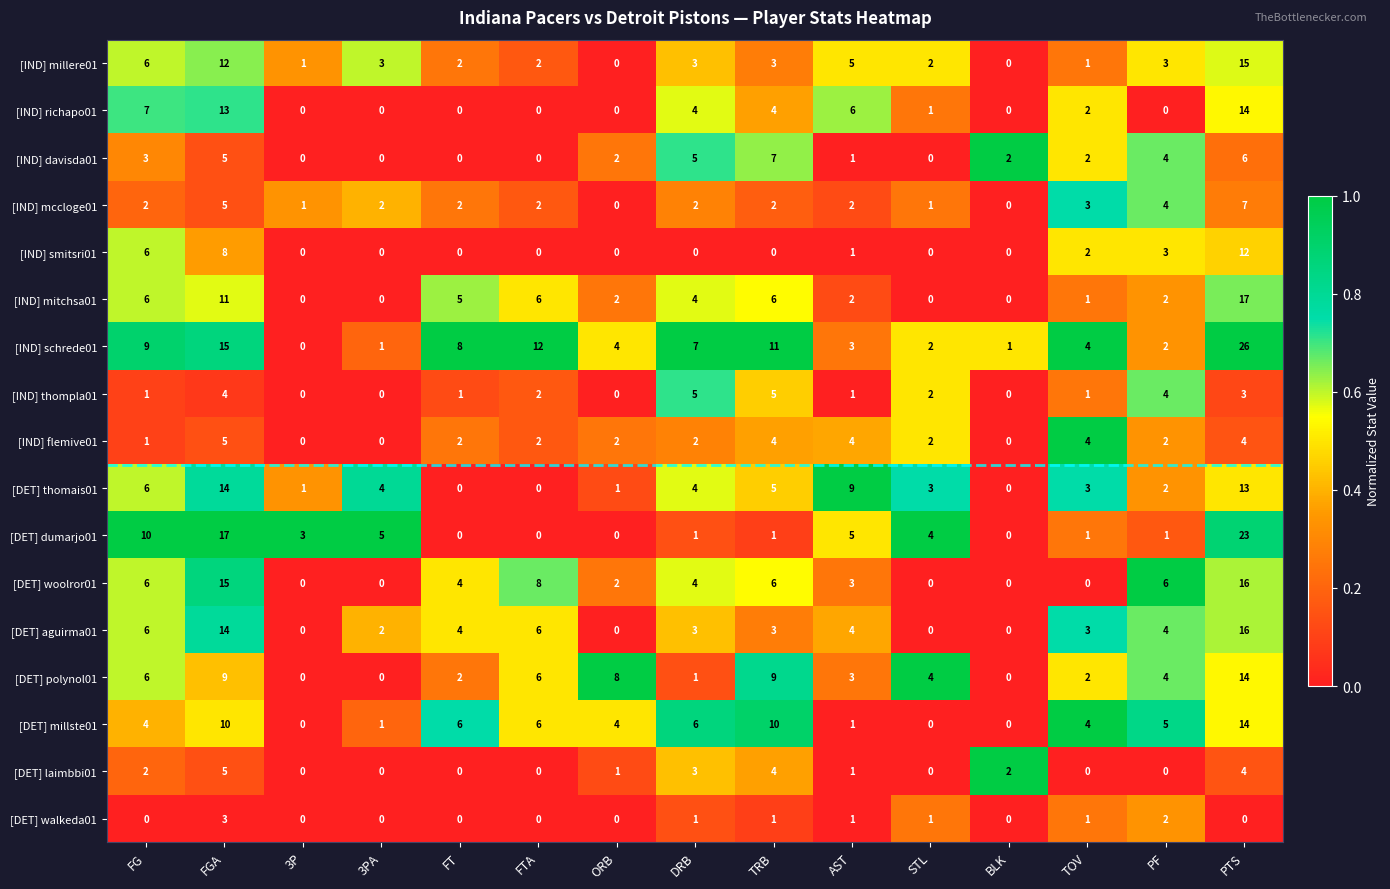

What is the sum of all [DET] polynol01 values?

68